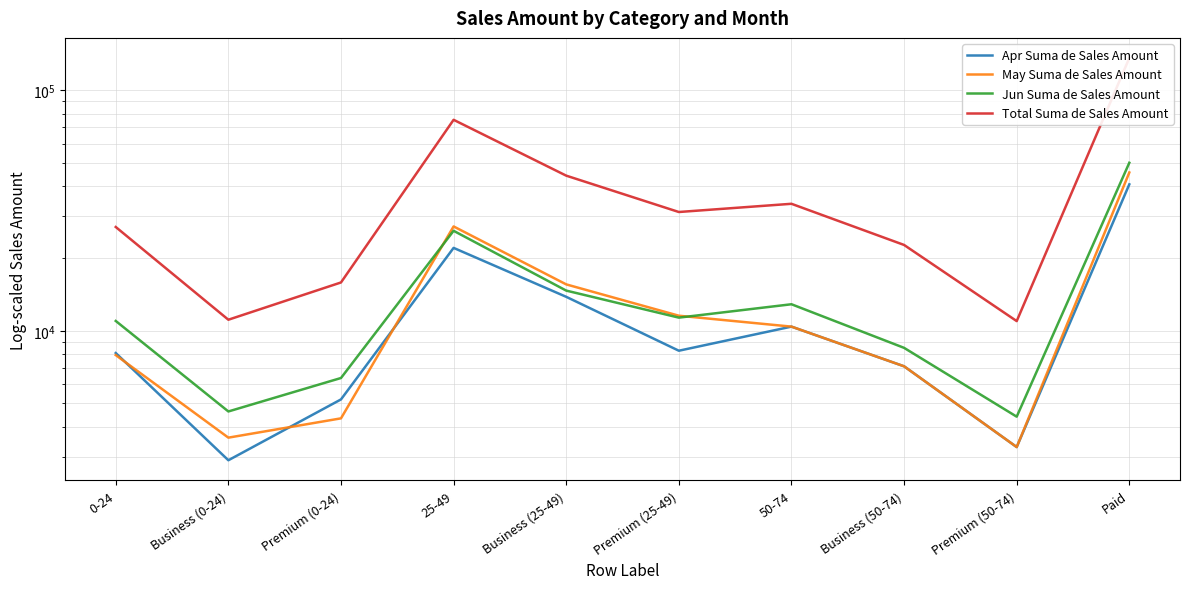

Between which two adjacent categories do Apr Suma de Sales Amount and May Suma de Sales Amount first intersect?

0-24 and Business (0-24)